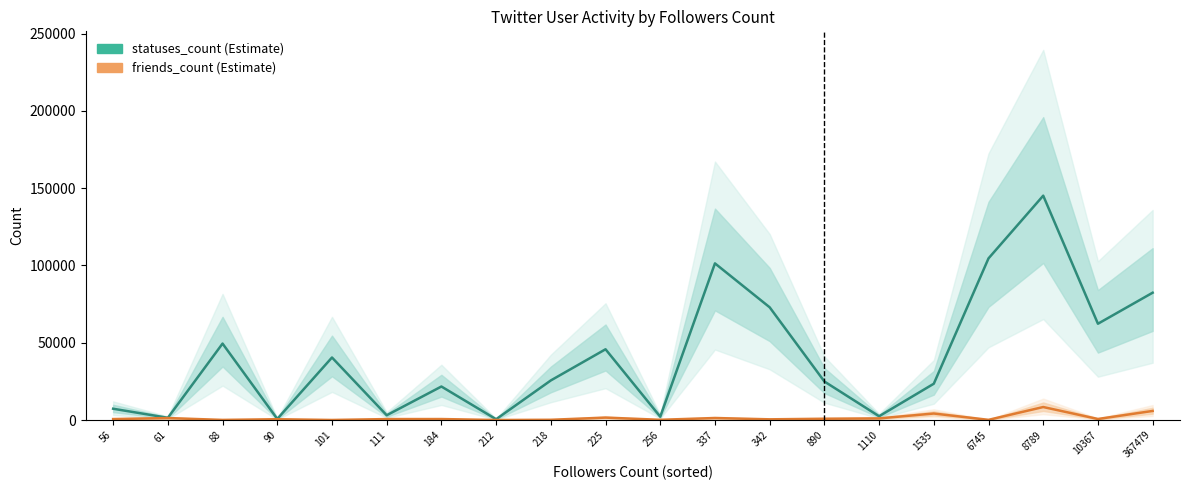

Where is statuses_count nearest to the value 72808?

342